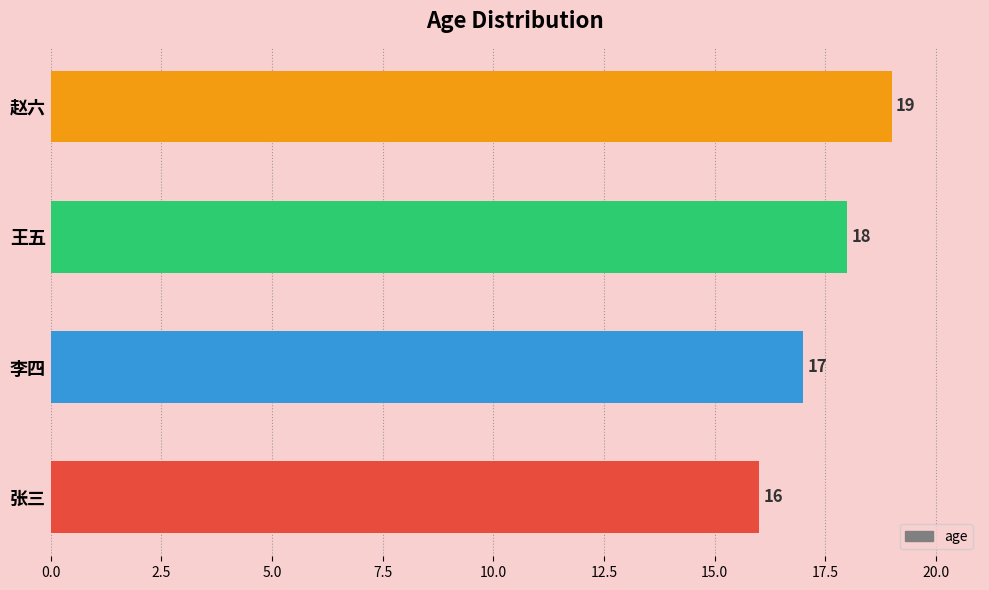

How many categories are shown in the chart?

4